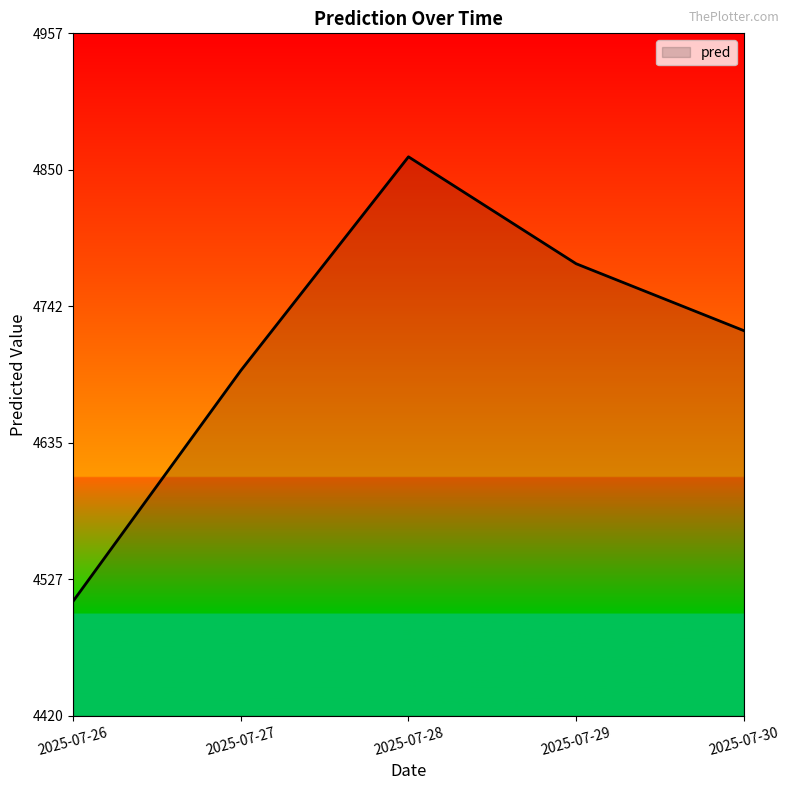

What is the average value?

4712.2